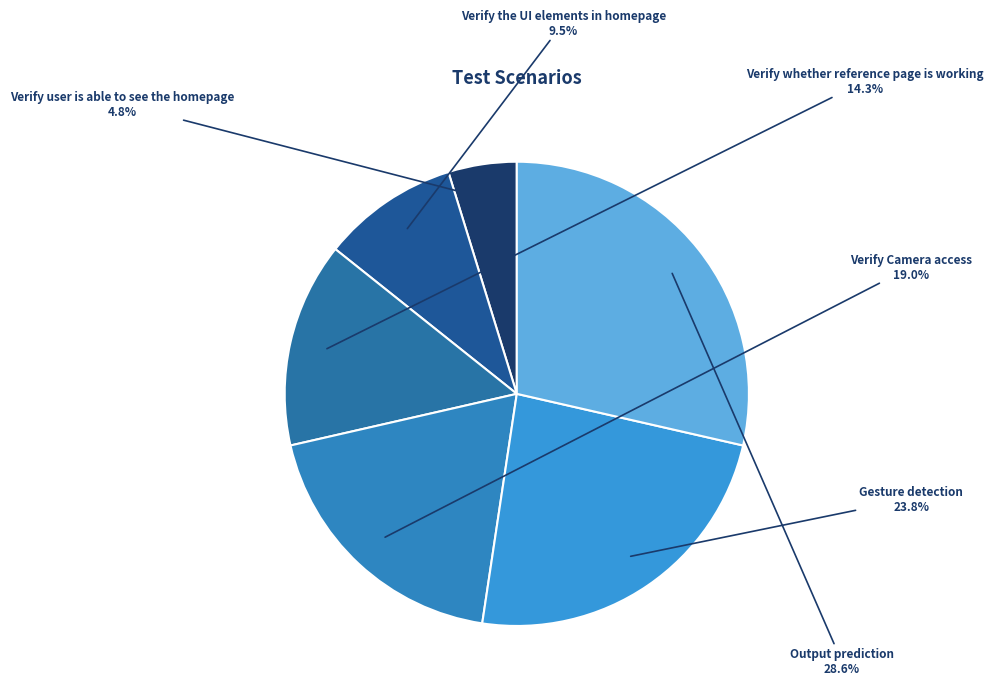

Approximately how many times larger is the value at Output prediction compared to Verify Camera access?

1.5